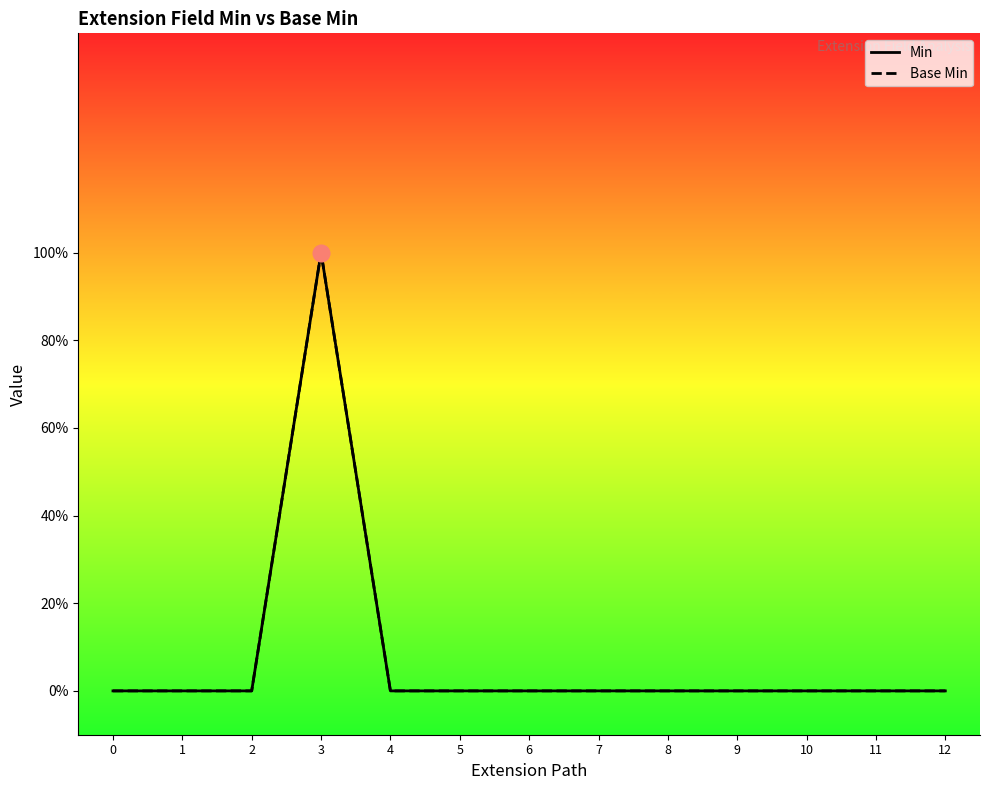

At how many categories does at least one series exceed 0?

1